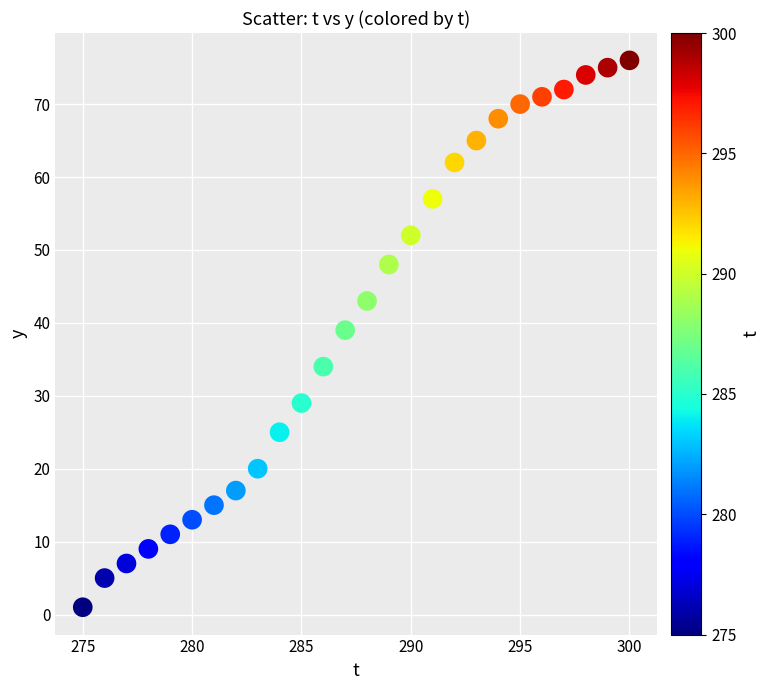

What is the range of Y values (max minus min)?

75